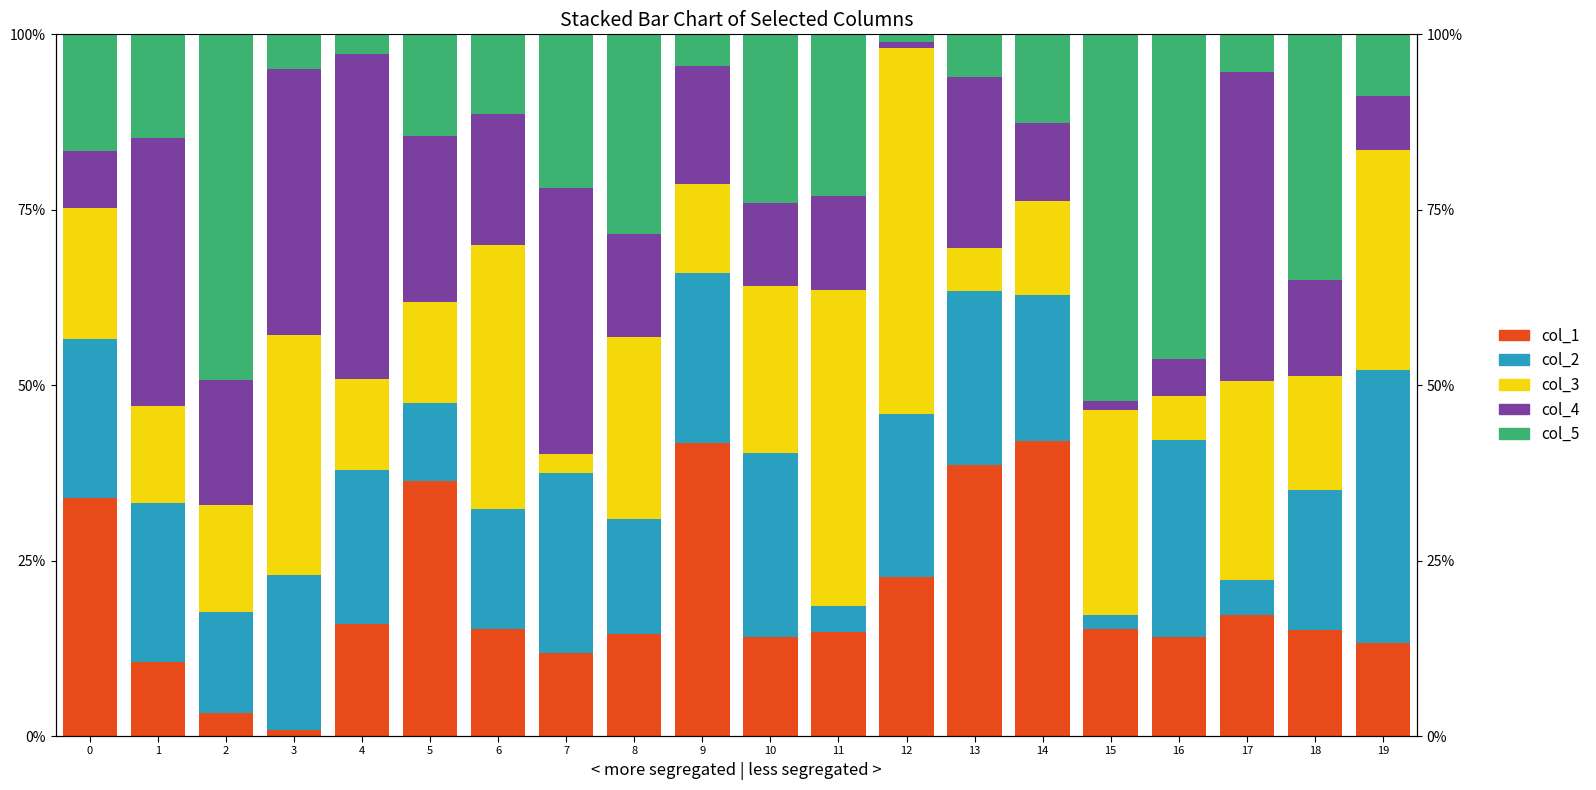

The col_2 series shows 12.3 at 13. True or false?

False